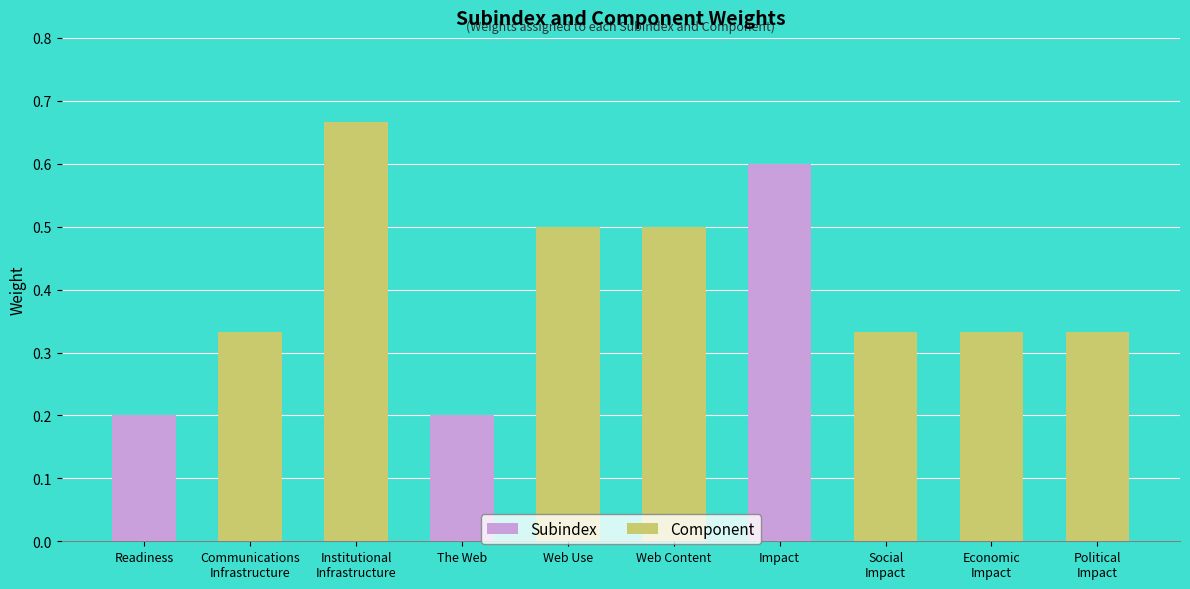

The value at Readiness is 0.2. True or false?

True